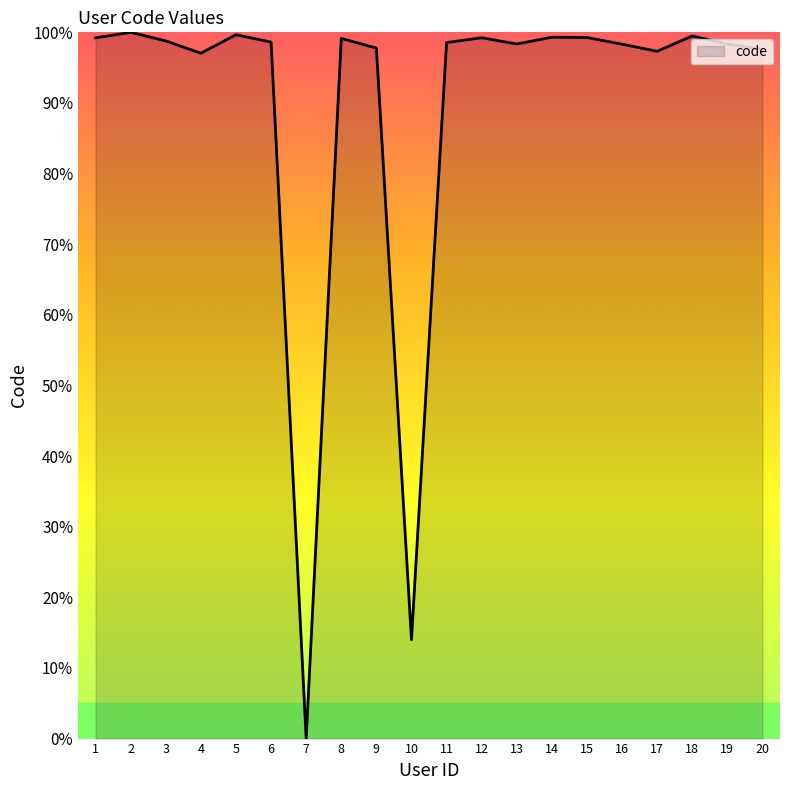

What is the difference between the maximum and minimum values?

100.0